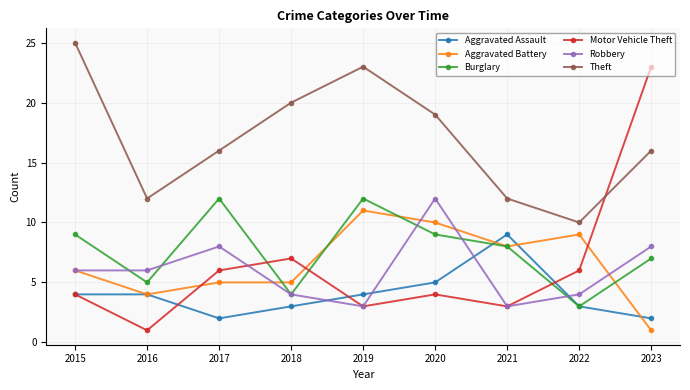

At how many categories does at least one series exceed 1?

9